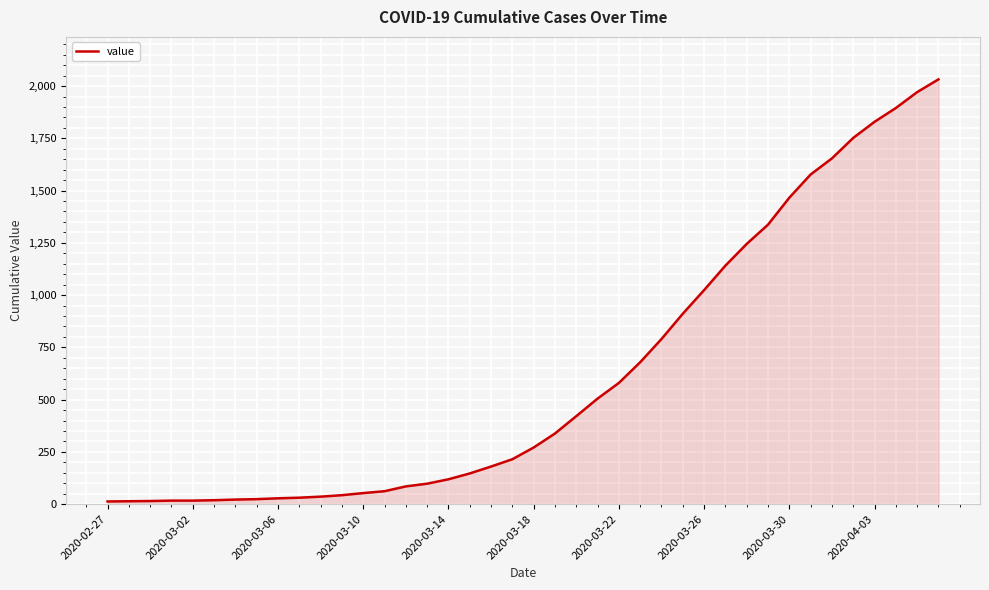

What is the difference between the maximum and minimum values?

2019